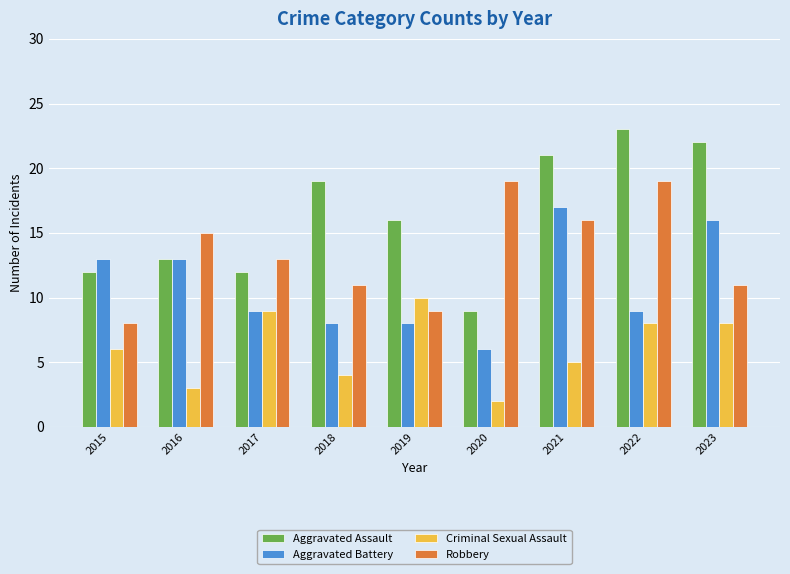

What is the value of the Aggravated Battery bar at the 4th from the left?

8